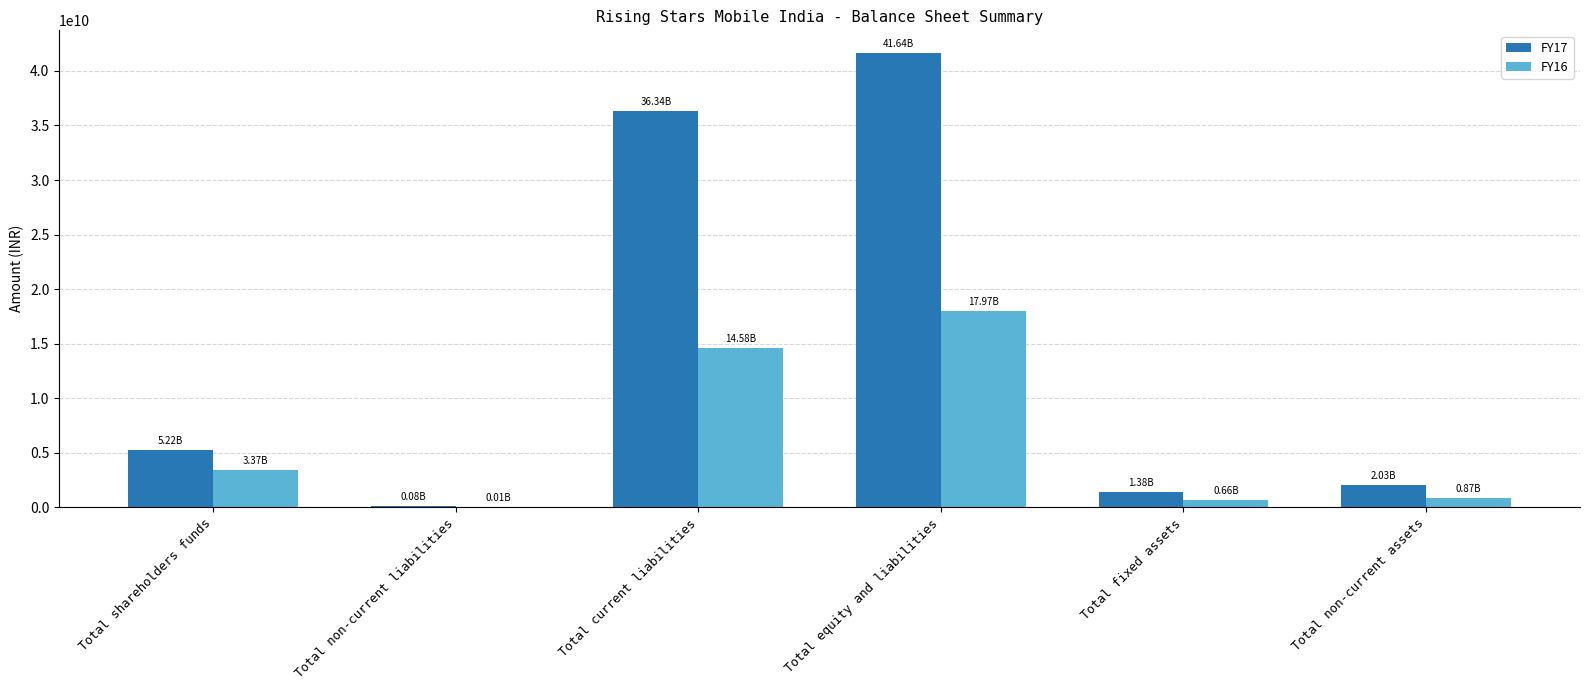

Is it true that FY16 equals 3373855000 at Total shareholders funds?

True